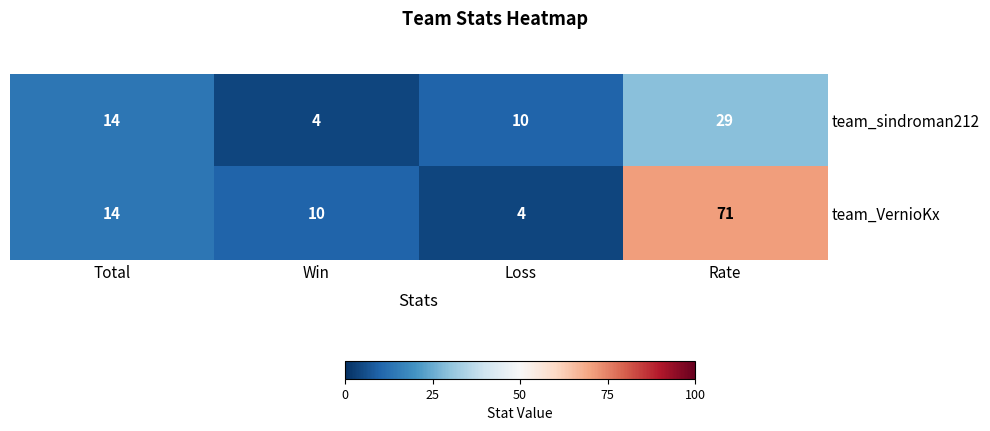

The team_VernioKx series shows 4 at Loss. True or false?

True